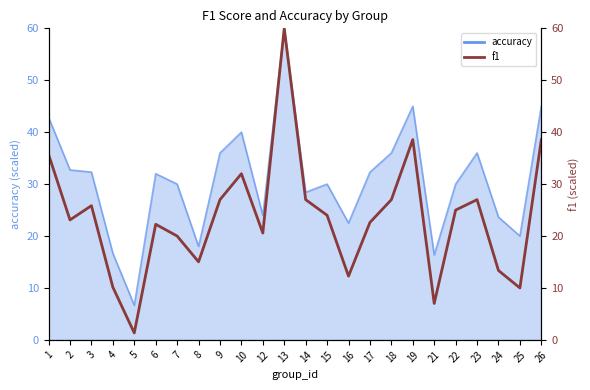

How many values are below 24?

12